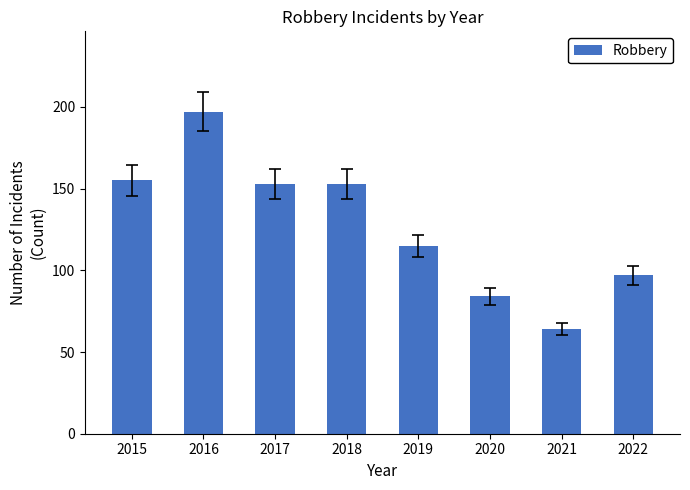

What is the change in value from 2015 to 2016?

+42